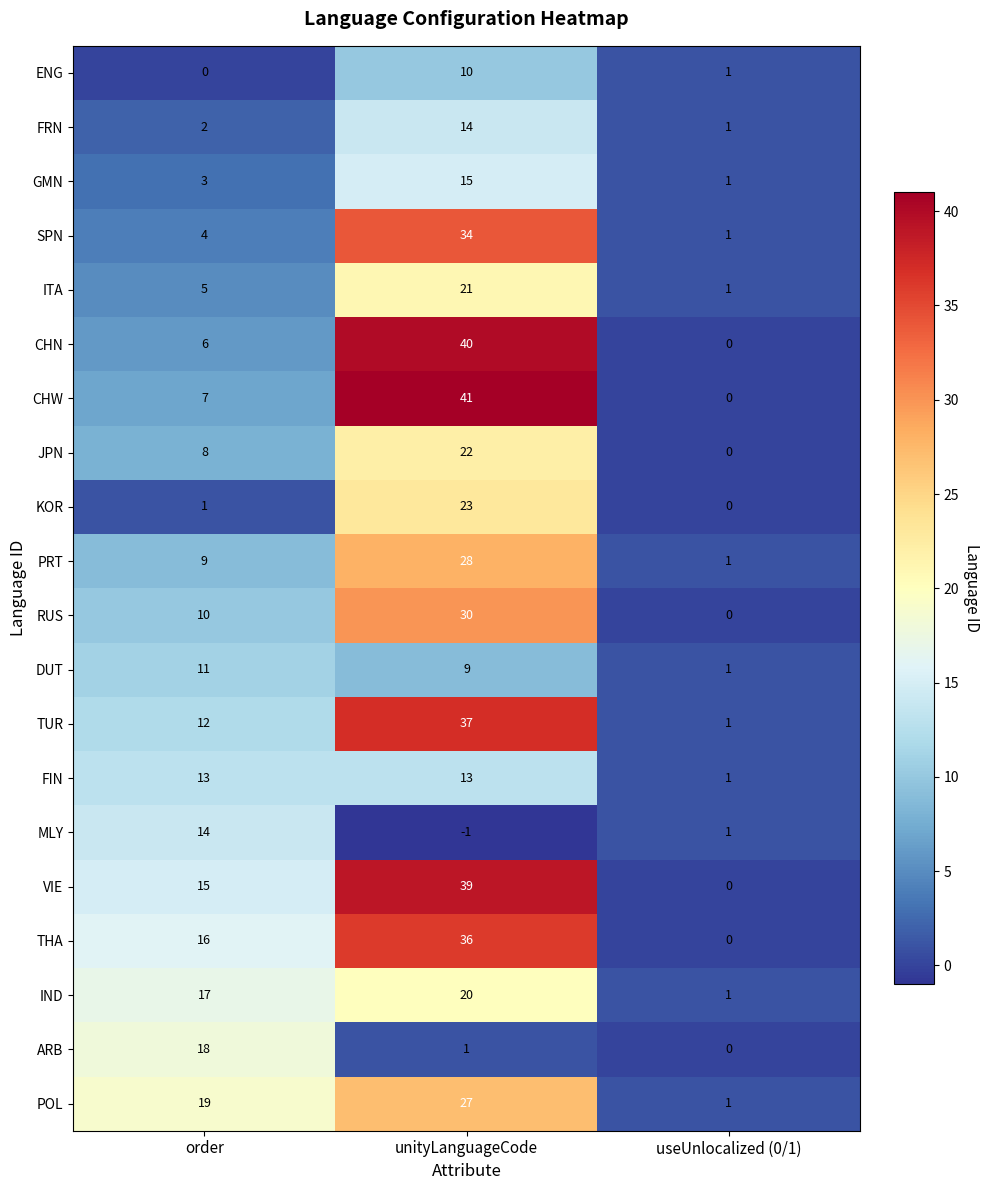

Count the GMN values in the range 1 to 15.

3